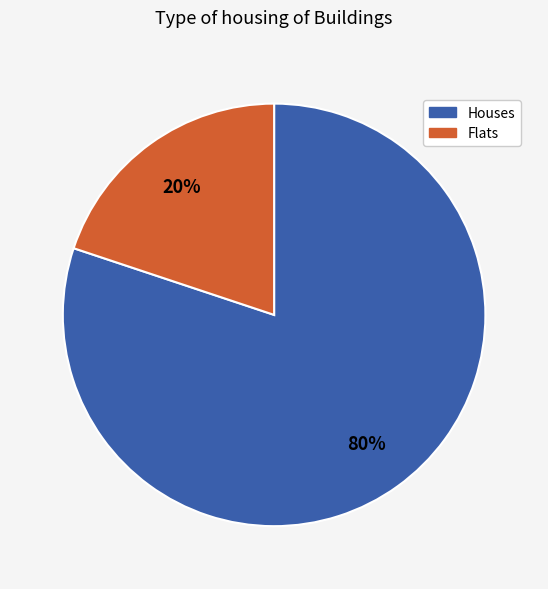

To the nearest percent, what is the difference between the largest and smallest slice percentages?

60%